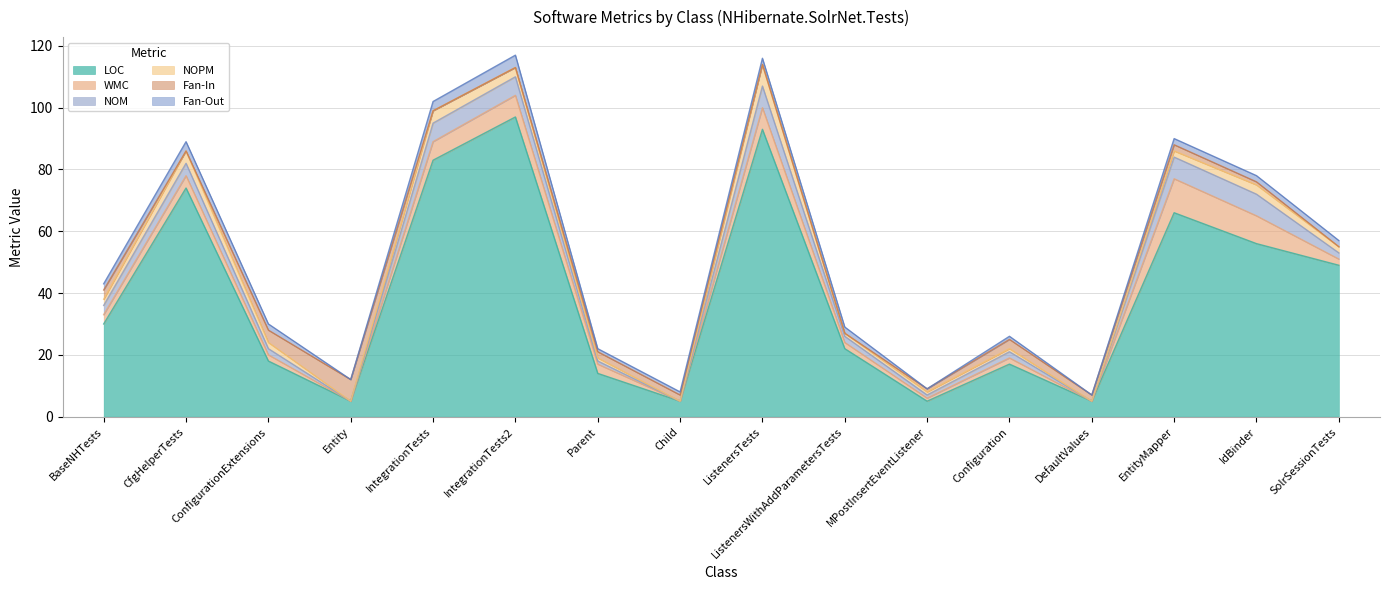

What is the spread (max minus min) of values at Parent?

13